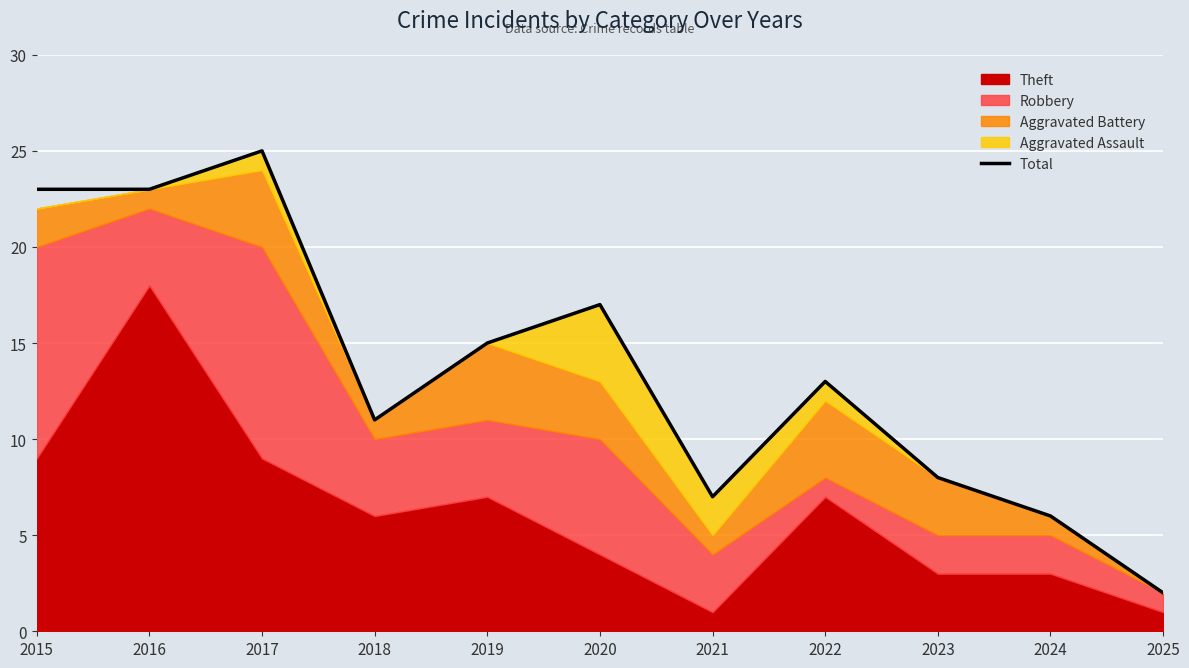

How many data points are above 13?

5